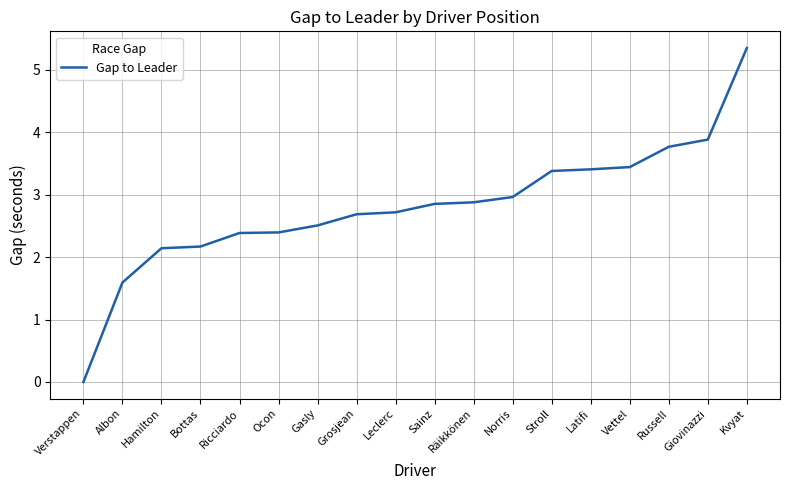

What is the change in value from Ocon to Latifi?

+1.0